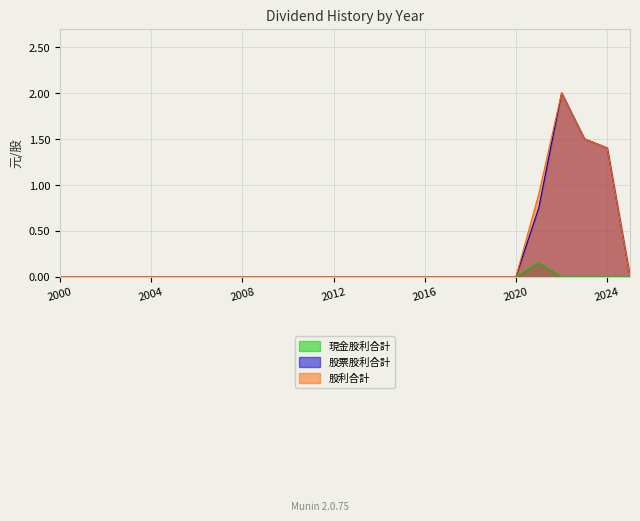

Is it true that 現金股利合計 equals -0.1 at 2025?

False